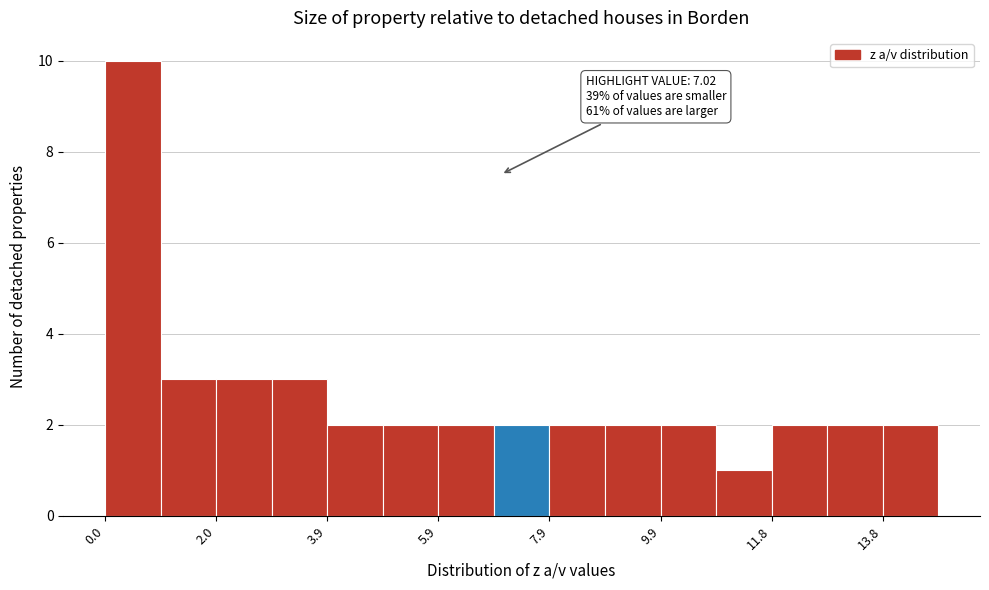

Over which range of the x-axis is the bar tallest?

0.0 to 1.0